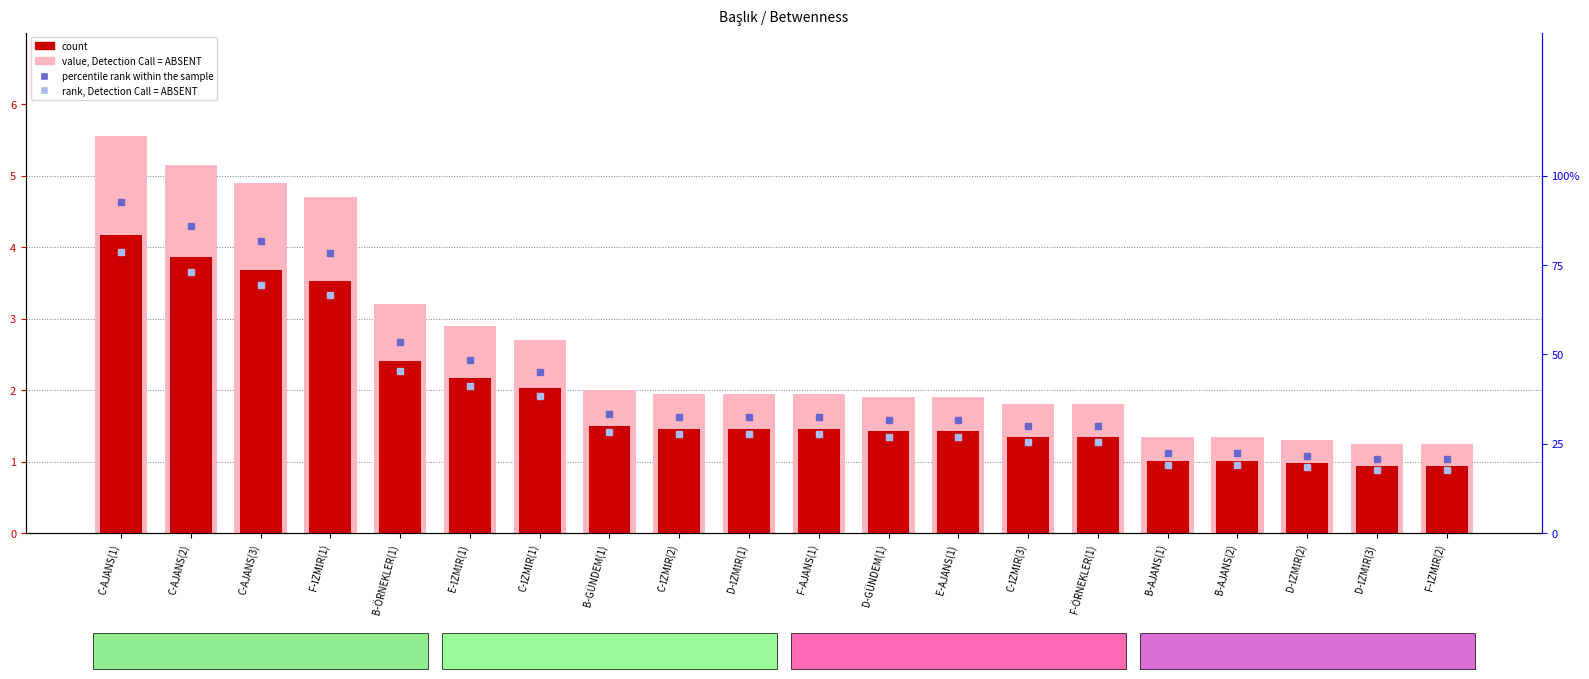

Which series has the largest total across all categories?

percentile rank within the sample